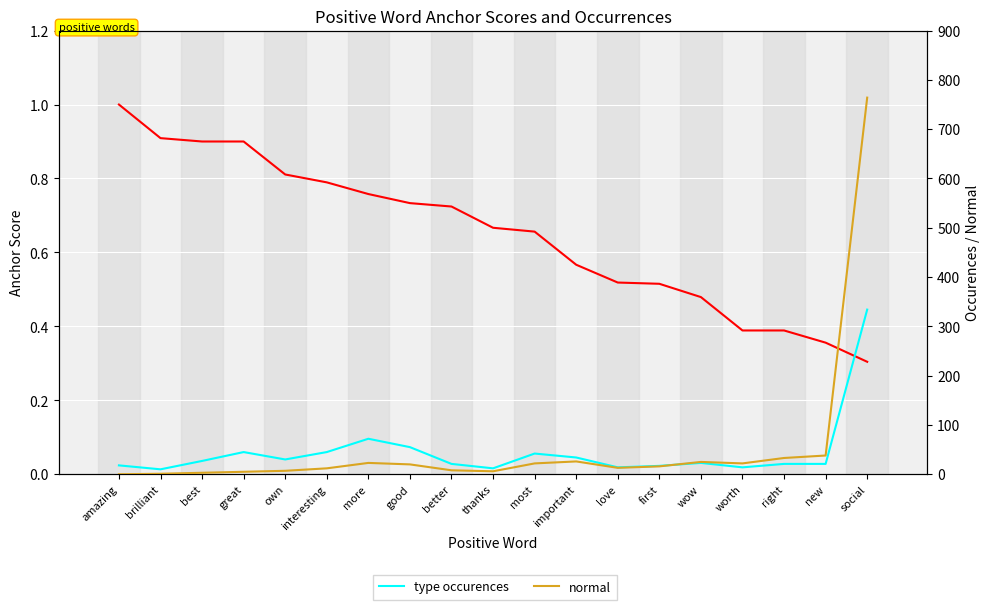

True or false: anchor score has a value of 1.6 at amazing.

False